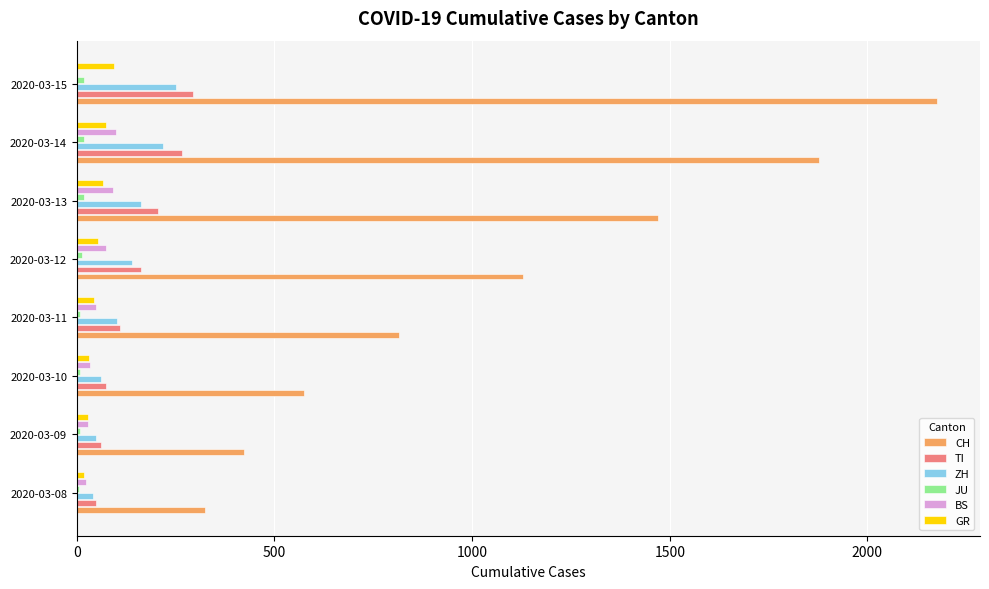

Which series changed the most between 2020-03-10 and 2020-03-12?

CH